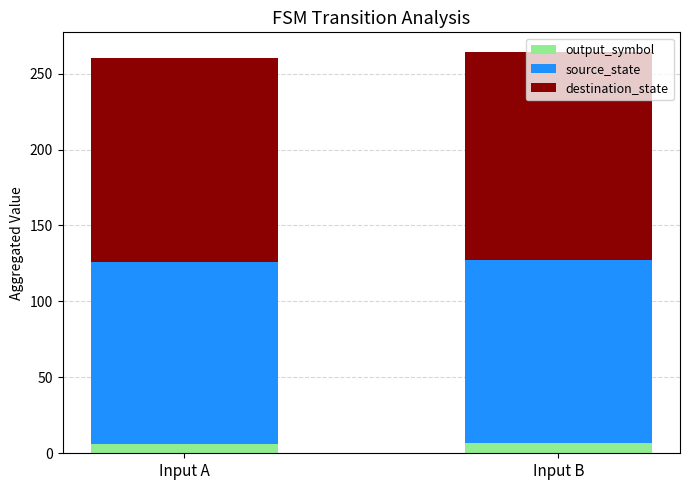

How many data points does each series have?

2